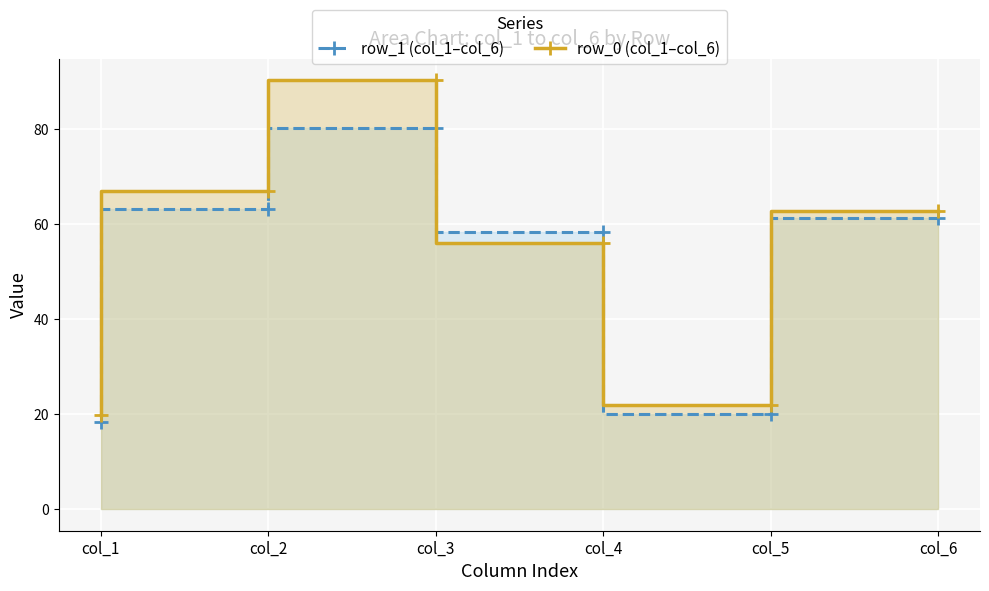

Where is the first local maximum for row_0 (col_1–col_6)?

col_3